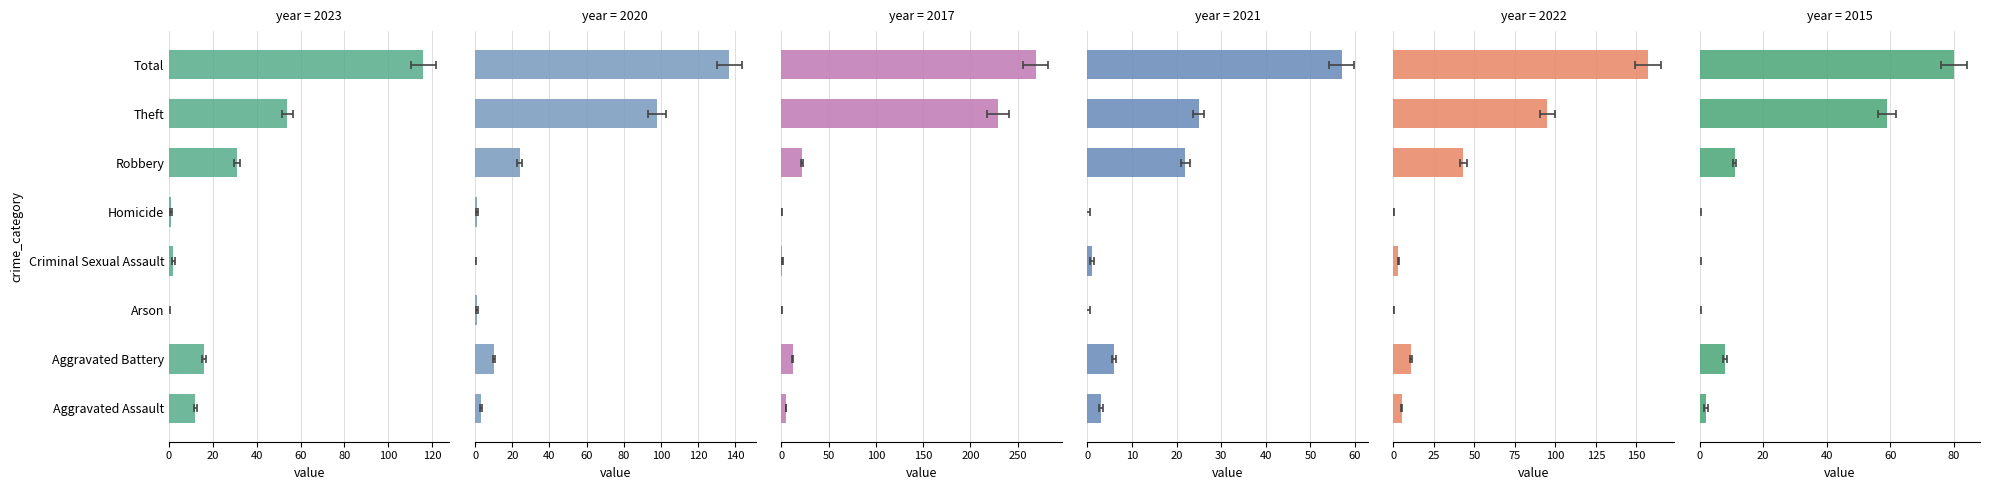

How many positive values does the 2021 series have?

6